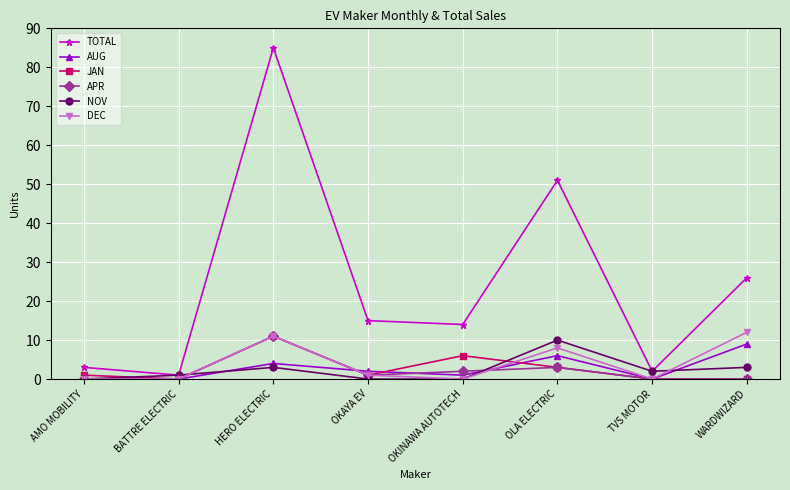

At which label does NOV reach its peak?

OLA ELECTRIC